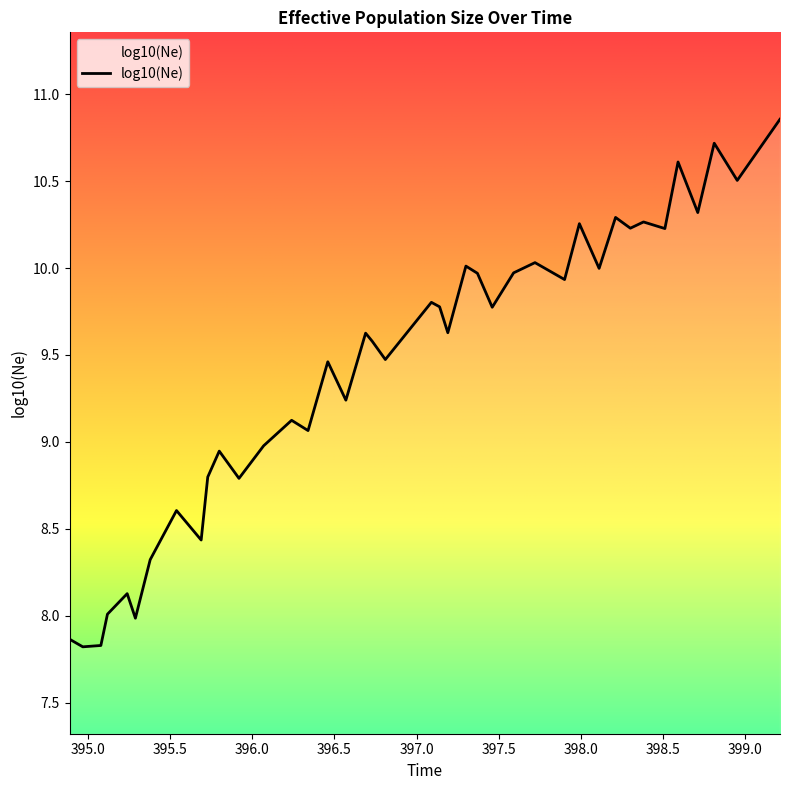

What is the minimum value shown in the chart?

7.8